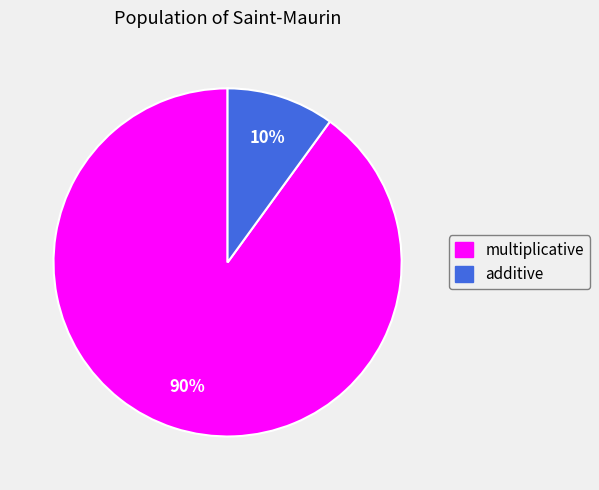

Rank the categories by value from highest to lowest.

multiplicative, additive